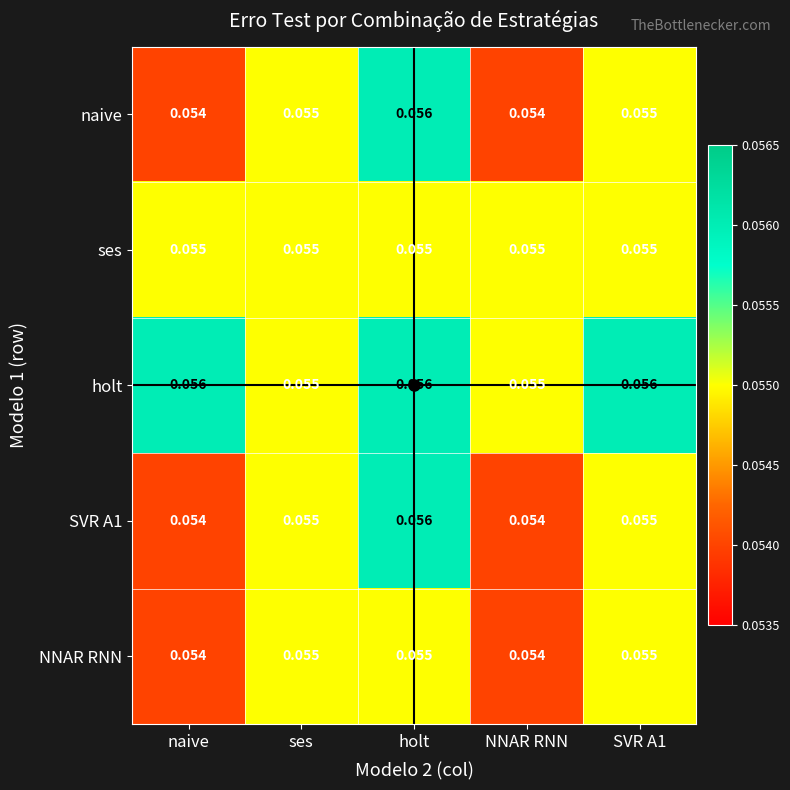

Which series has the largest total across all categories?

holt